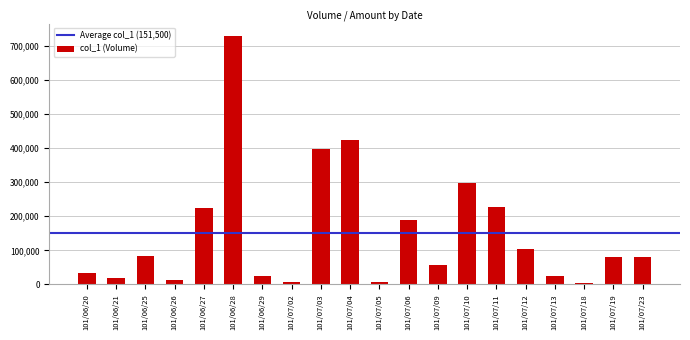

Which label corresponds to the largest value in the chart?

101/06/28